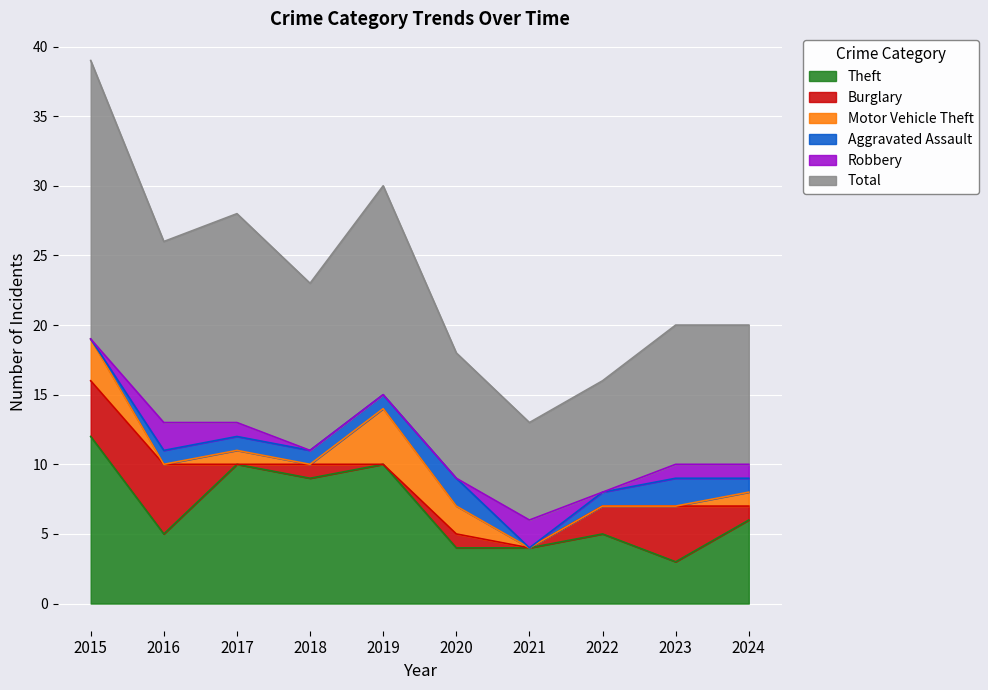

What is the approximate value of Theft at 2024?

6